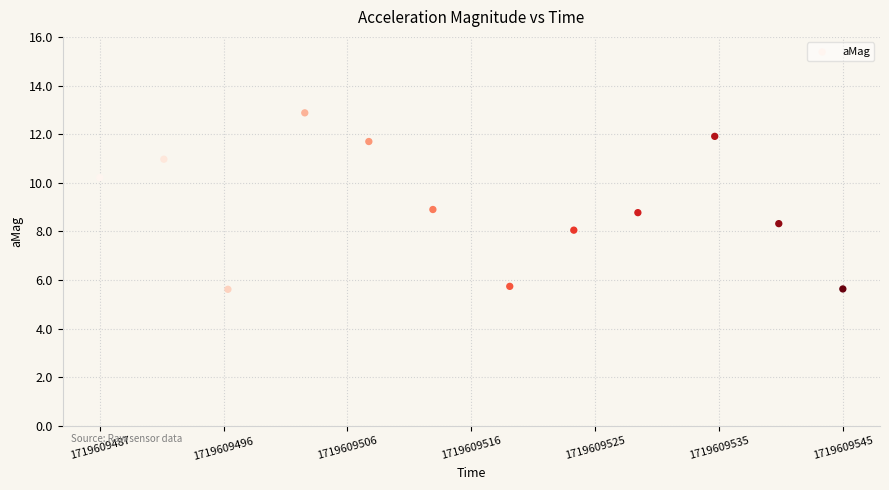

What is the average Y value?

9.1